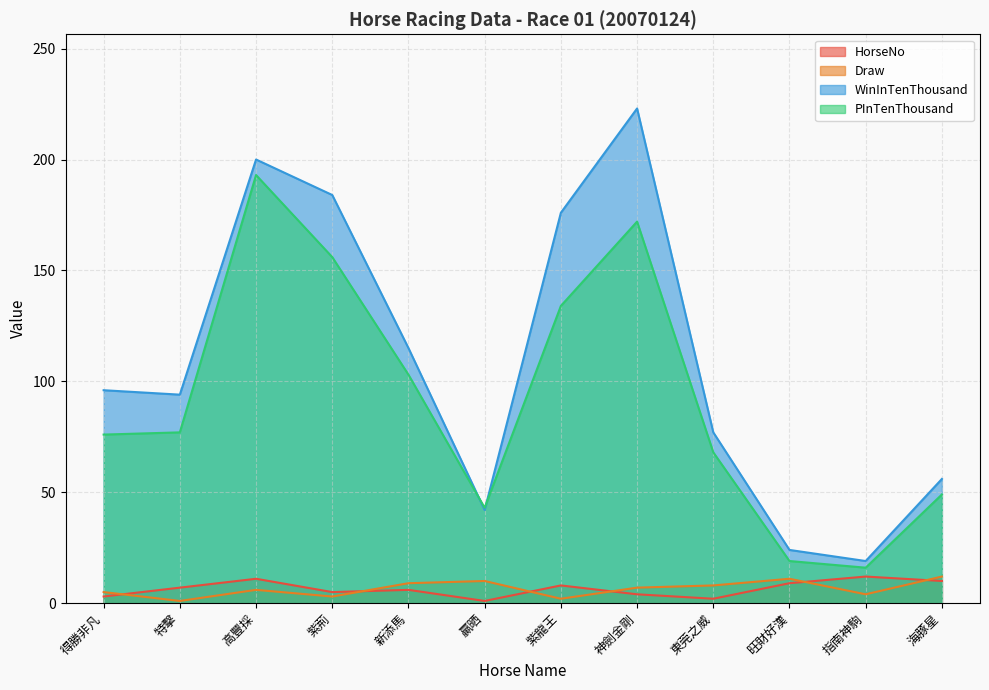

At which category is the sum across all series the highest?

高豐採